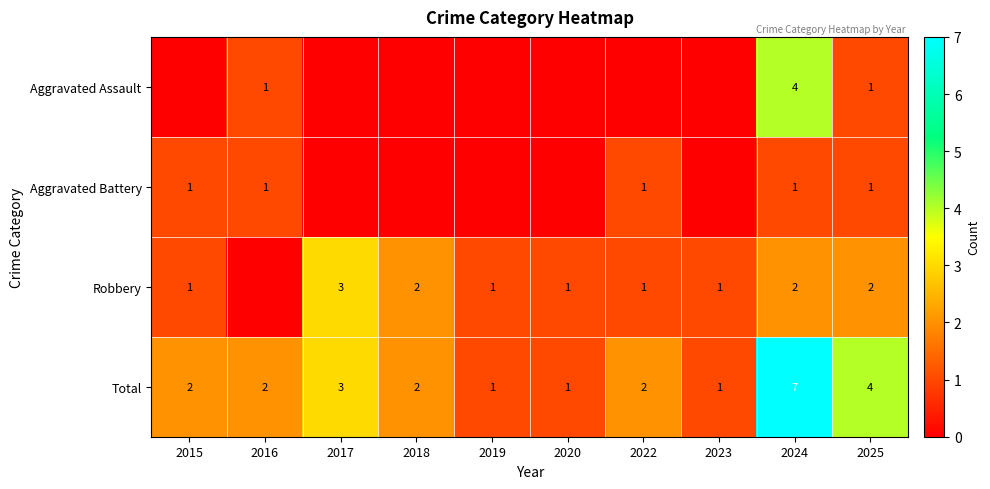

What is the difference between the Total values at 2016 and 2020?

1